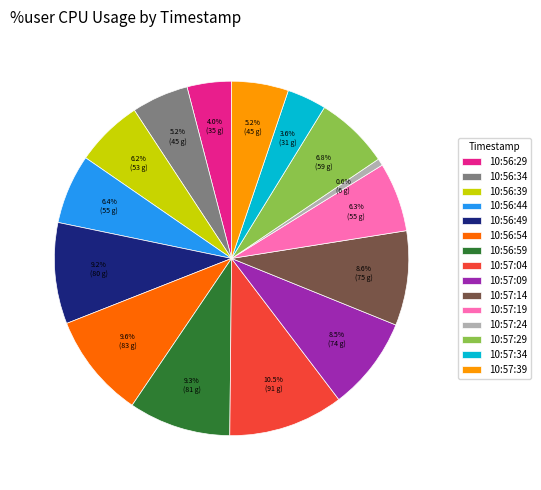

Is there a majority slice in this chart?

No